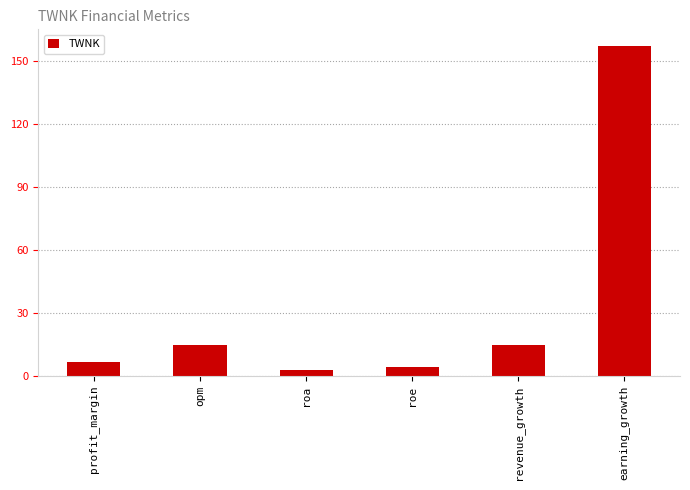

What is the change in value from roe to earning_growth?

+153.0